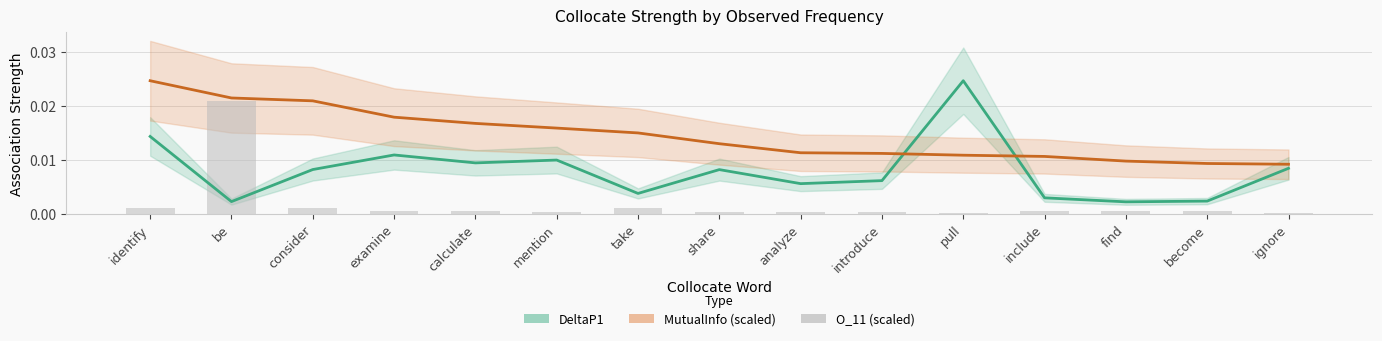

At how many categories does at least one series exceed 0?

15